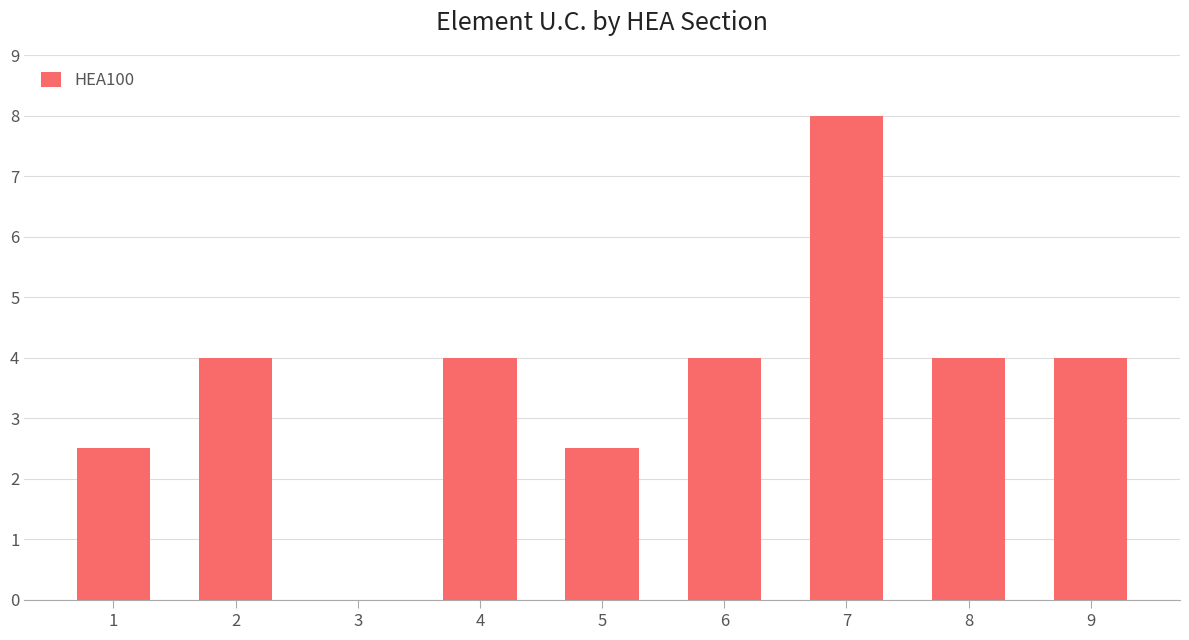

What is the ratio of the value at 7 to the value at 5?

3.2